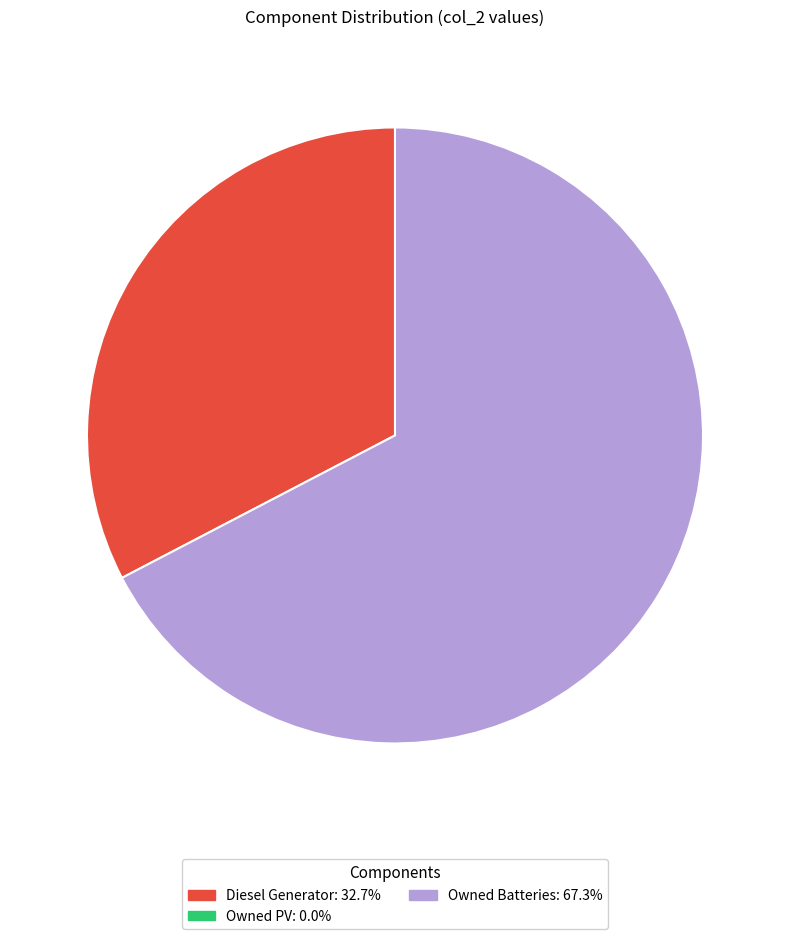

Is there a majority slice in this chart?

Yes